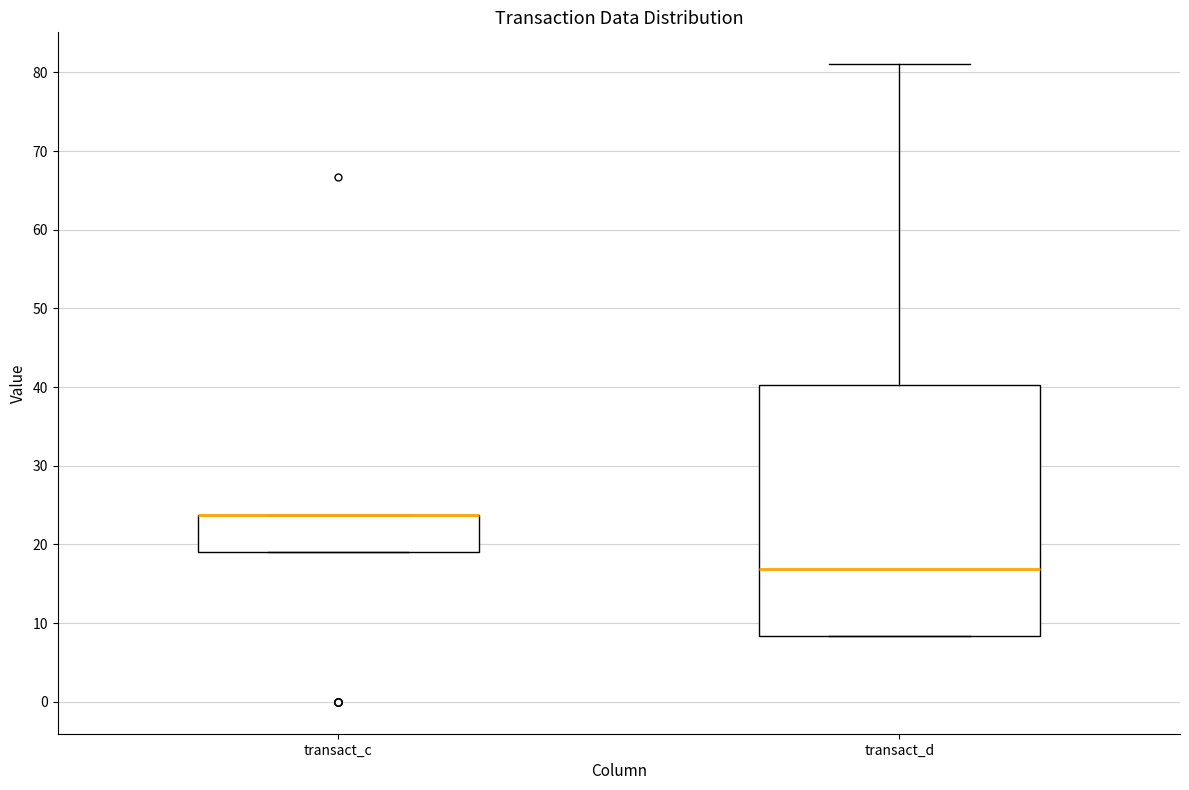

Reading left to right, read every box against the y-axis: the position of its median line, the range the box covers, and the ends of its whiskers. The values are not printed on the chart, so give them approximately, as read against the axis.

transact_c: median 24 (drawn on the box's upper edge), box 19 to 24, whiskers 19 to 24
transact_d: median 17, box 8 to 40, whiskers 8 to 81